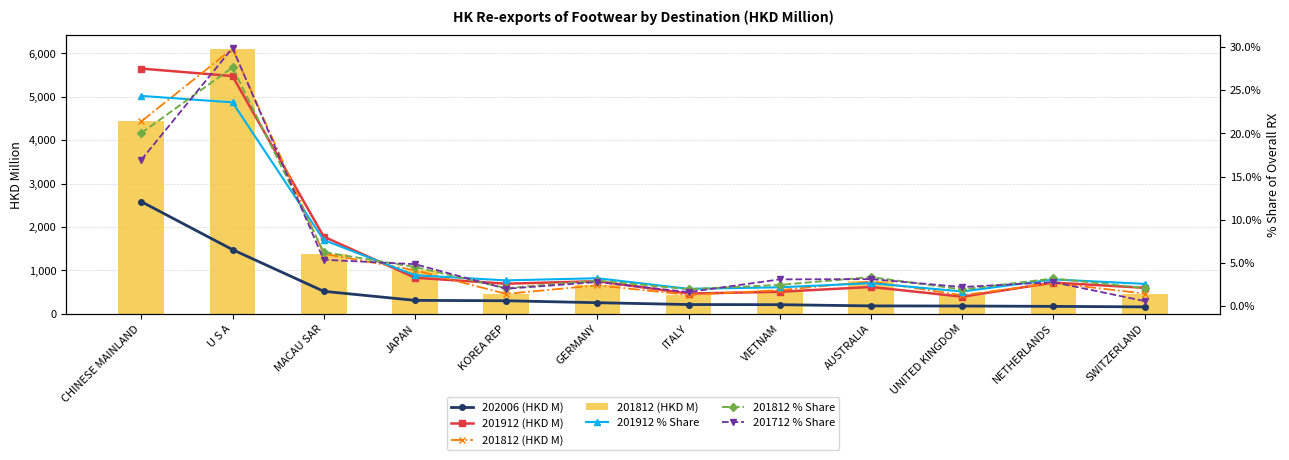

Which category has the highest value in the 201912 % Share series?

CHINESE MAINLAND